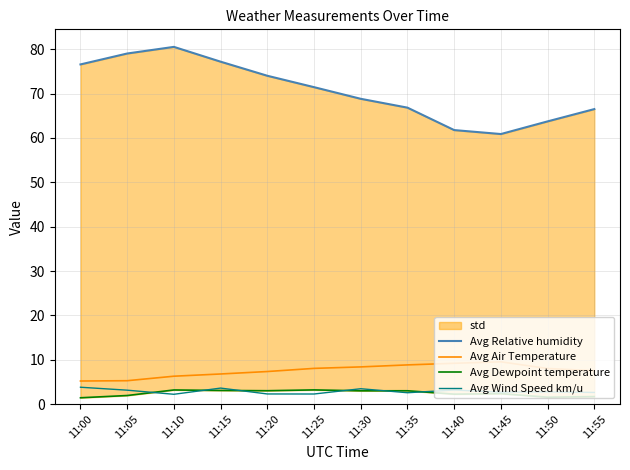

Rank the series by their maximum value, from highest to lowest.

Avg Relative humidity, Avg Air Temperature, Avg Wind Speed km/u, Avg Dewpoint temperature